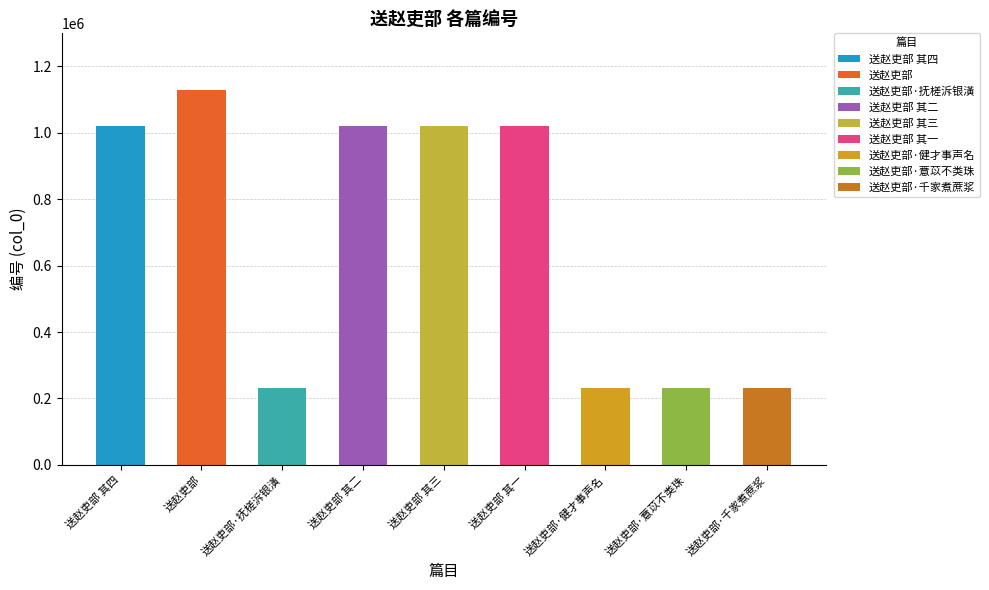

Rank the categories by value from lowest to highest.

送赵吏部·薏苡不类珠, 送赵吏部·抚槎泝银潢, 送赵吏部·千家煮蔗浆, 送赵吏部·健才事声名, 送赵吏部 其四, 送赵吏部 其三, 送赵吏部 其一, 送赵吏部 其二, 送赵吏部